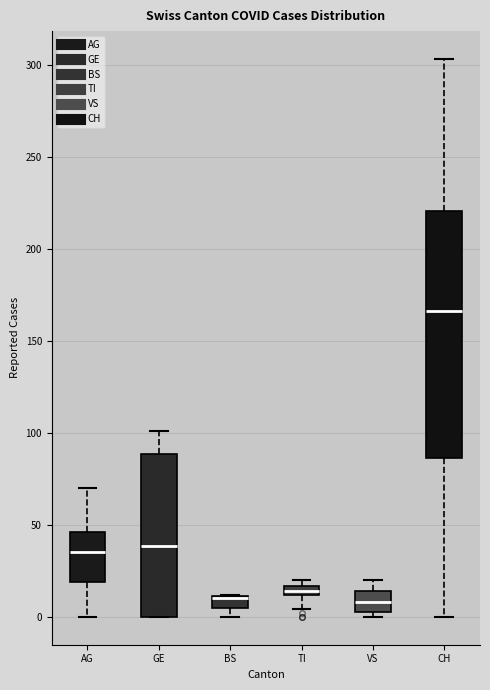

Which box is the tallest, from its lower edge to its upper edge?

CH